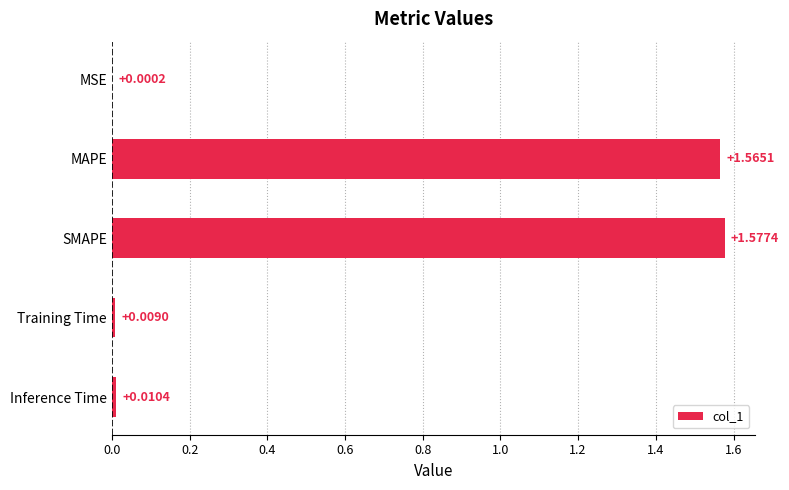

Does the chart contain stacked bars?

No